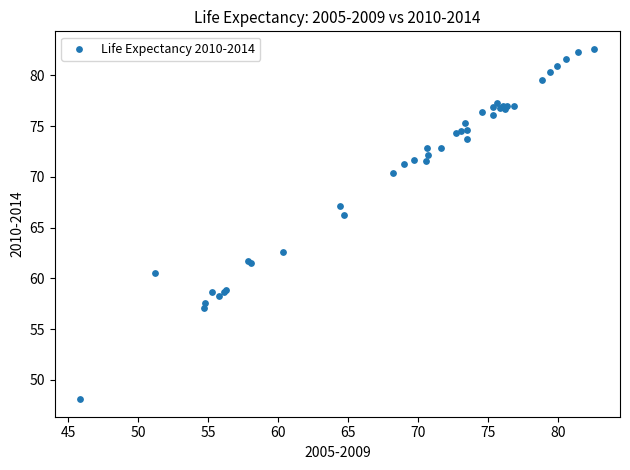

What Y value in the scatter plot is closest to 65?

66.2